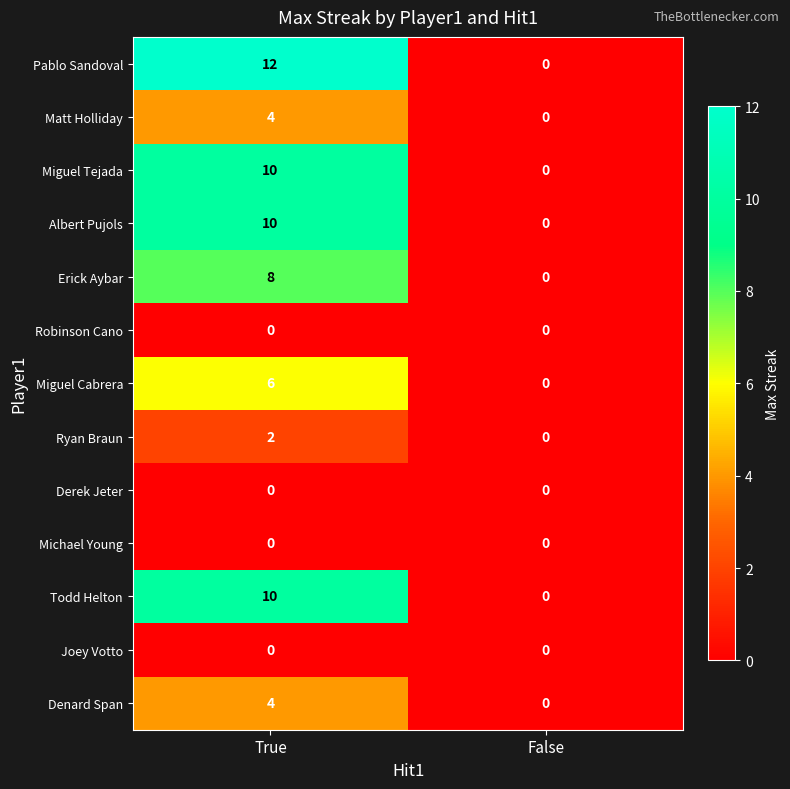

At which category is the sum across all series the highest?

True